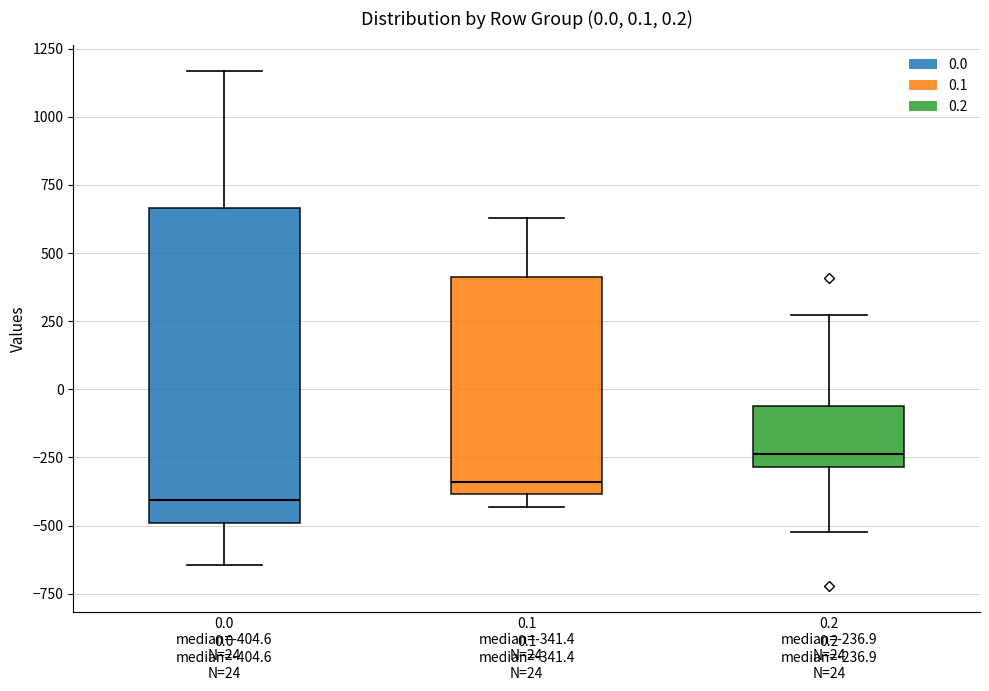

Which box's median line is the highest?

0.2 median=-236.9 N=24